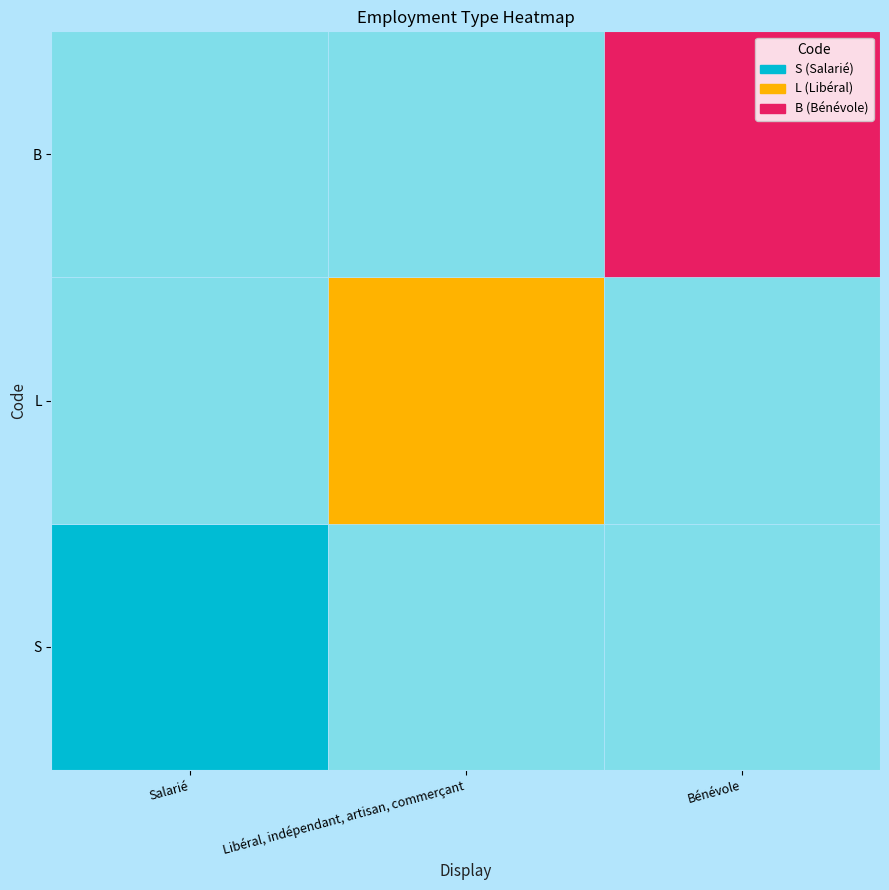

What is the maximum value shown in the chart?

1